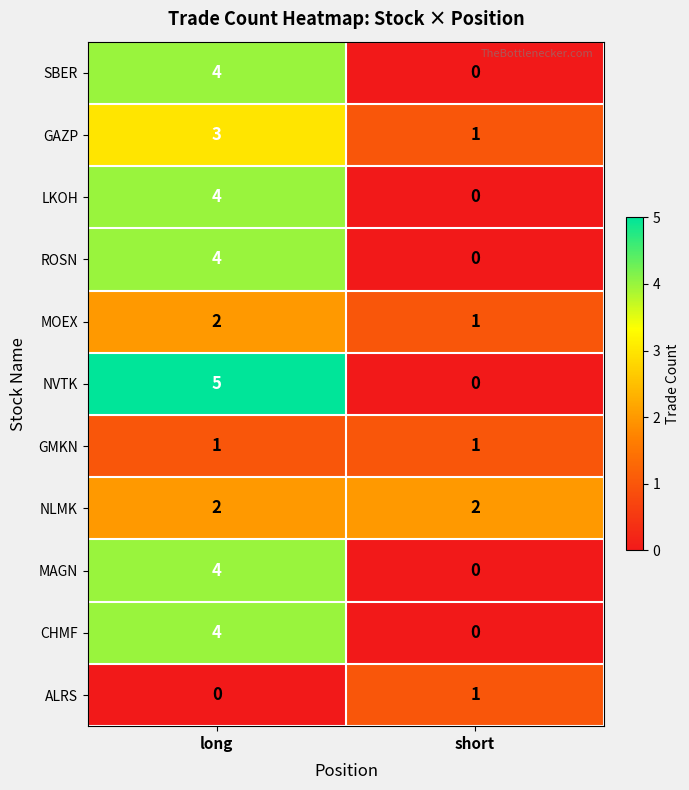

Between long and short, which series saw the biggest shift?

NVTK